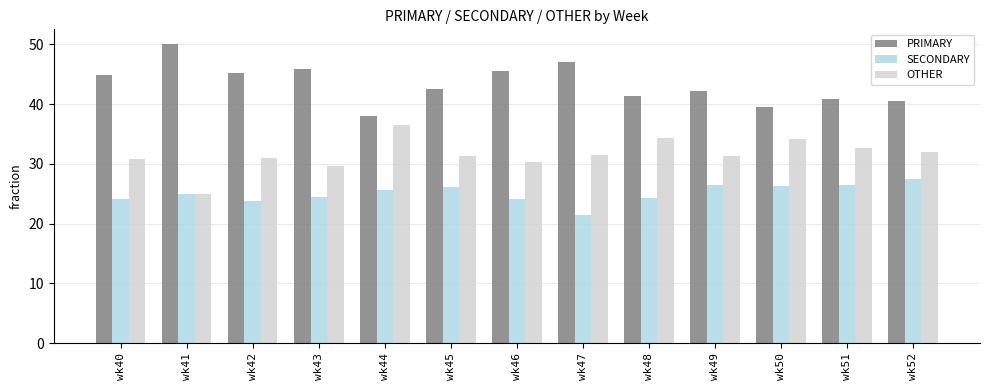

What is the difference between the highest and lowest values at wk44?

12.5